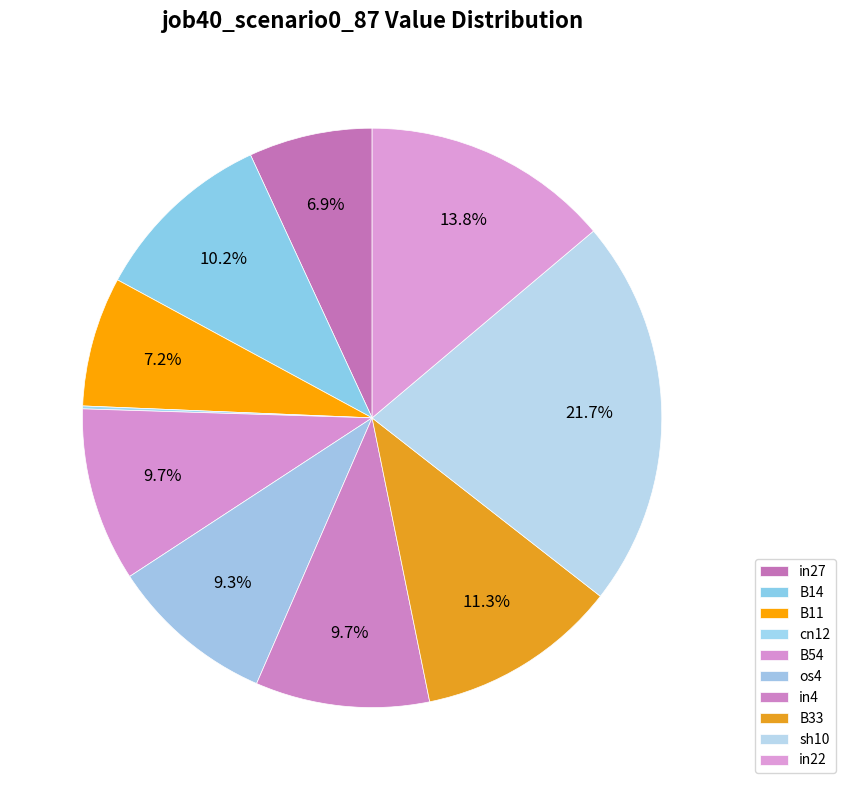

Is it true that os4 is 9% of the pie?

True